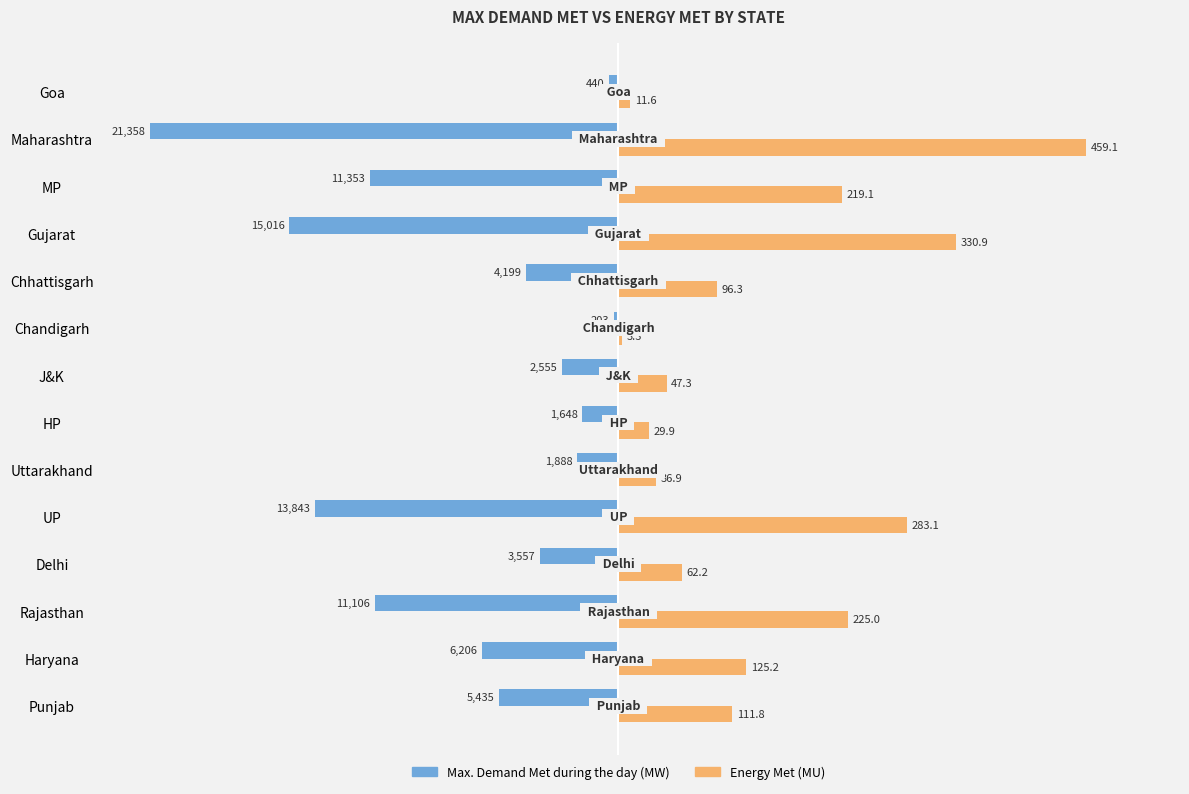

What are all the series names shown in the legend?

Max. Demand Met during the day (MW), Energy Met (MU)